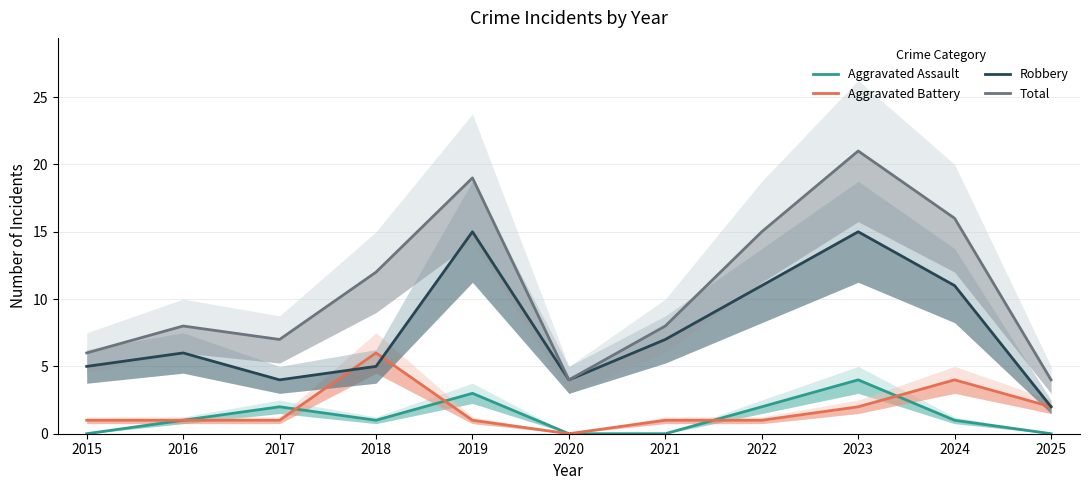

Reading left to right, what are all the values shown in this chart?

Aggravated Assault: 0	1	2	1	3	0	0	2	4	1	0
Aggravated Battery: 1	1	1	6	1	0	1	1	2	4	2
Robbery: 5	6	4	5	15	4	7	11	15	11	2
Total: 6	8	7	12	19	4	8	15	21	16	4